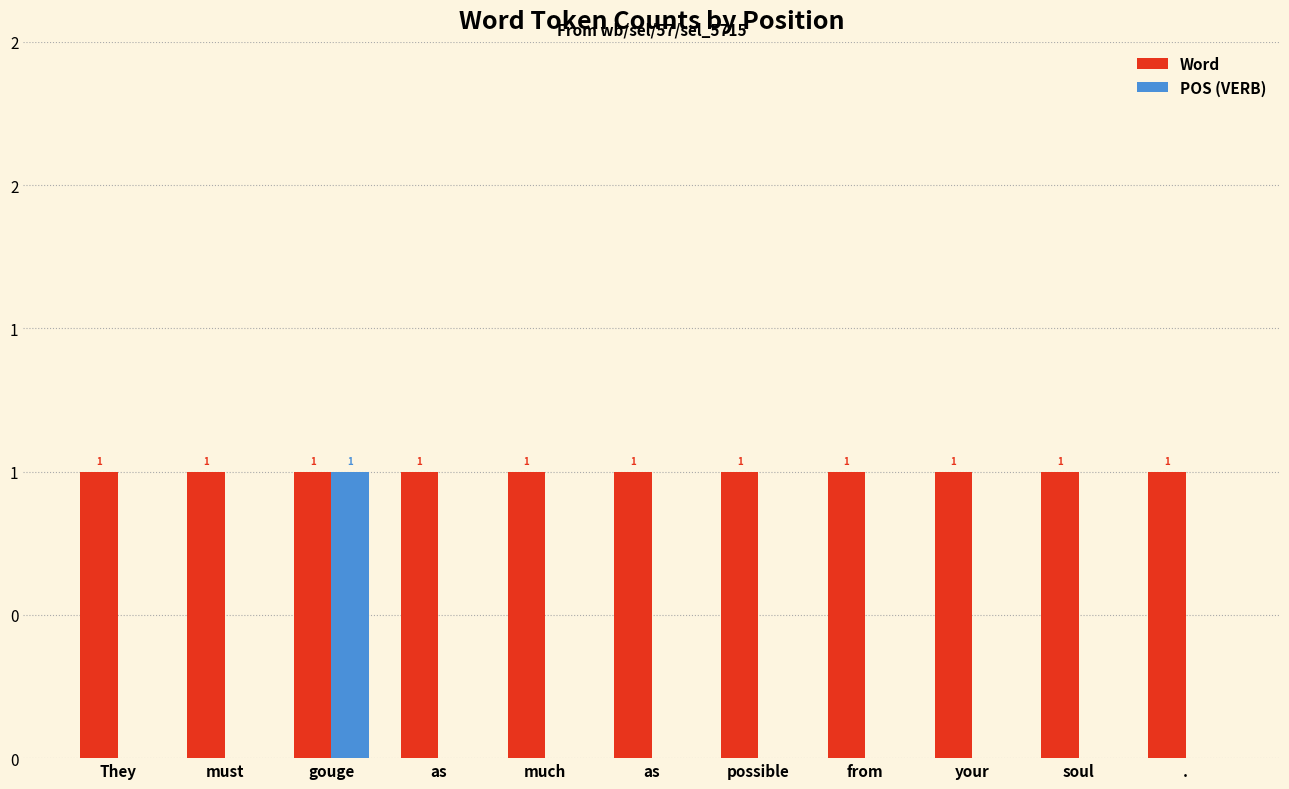

Rank the series by their maximum value, from highest to lowest.

Word, POS (VERB)